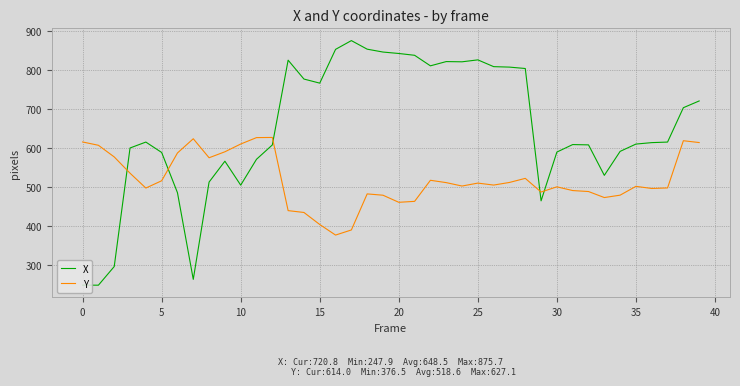

Which series has the largest total across all categories?

X